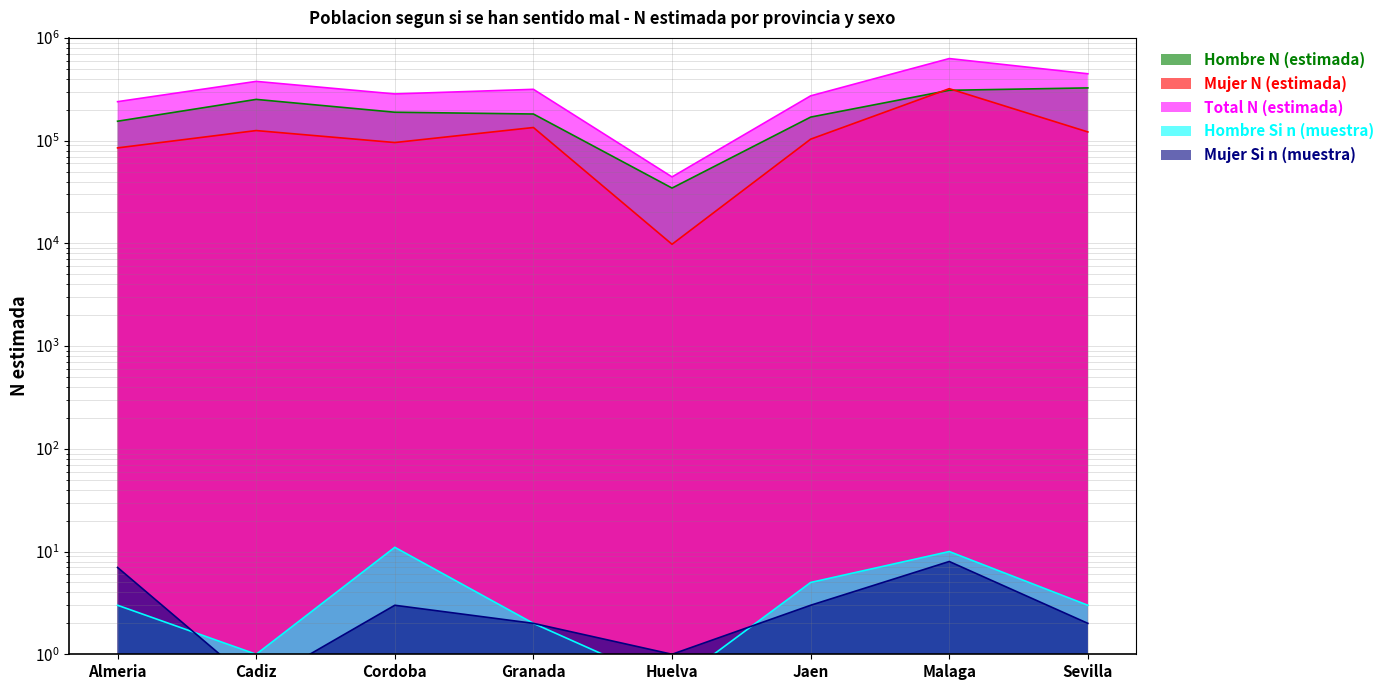

Where is the first local minimum for Total N (estimada)?

Cordoba